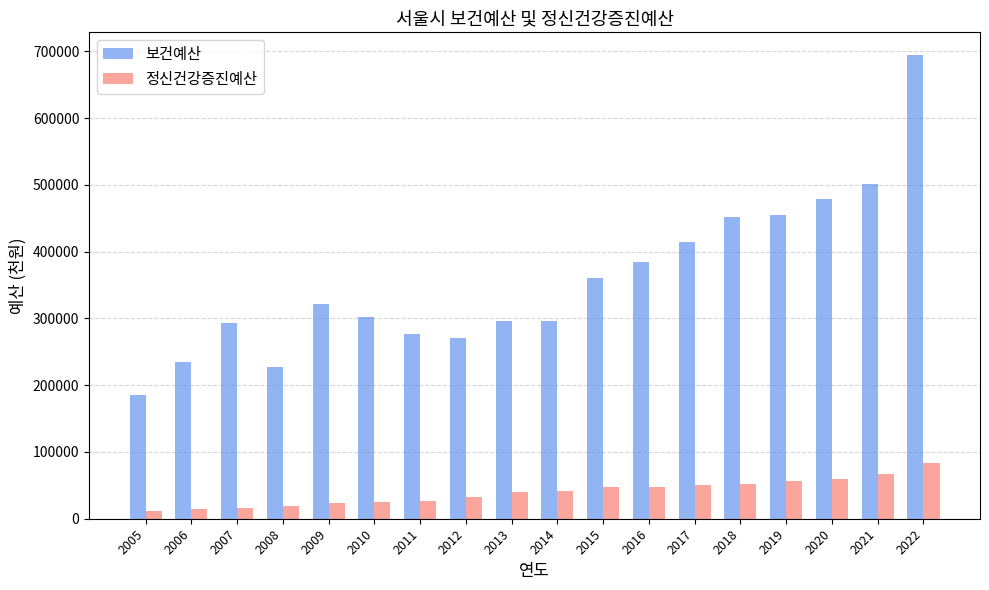

What is the total value across all series at 2009?

345151